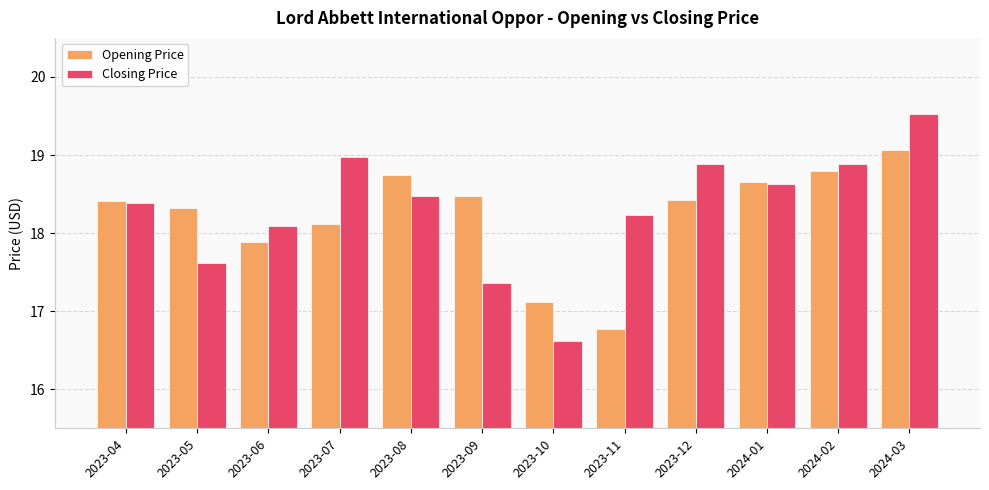

What is the greatest value displayed?

19.5